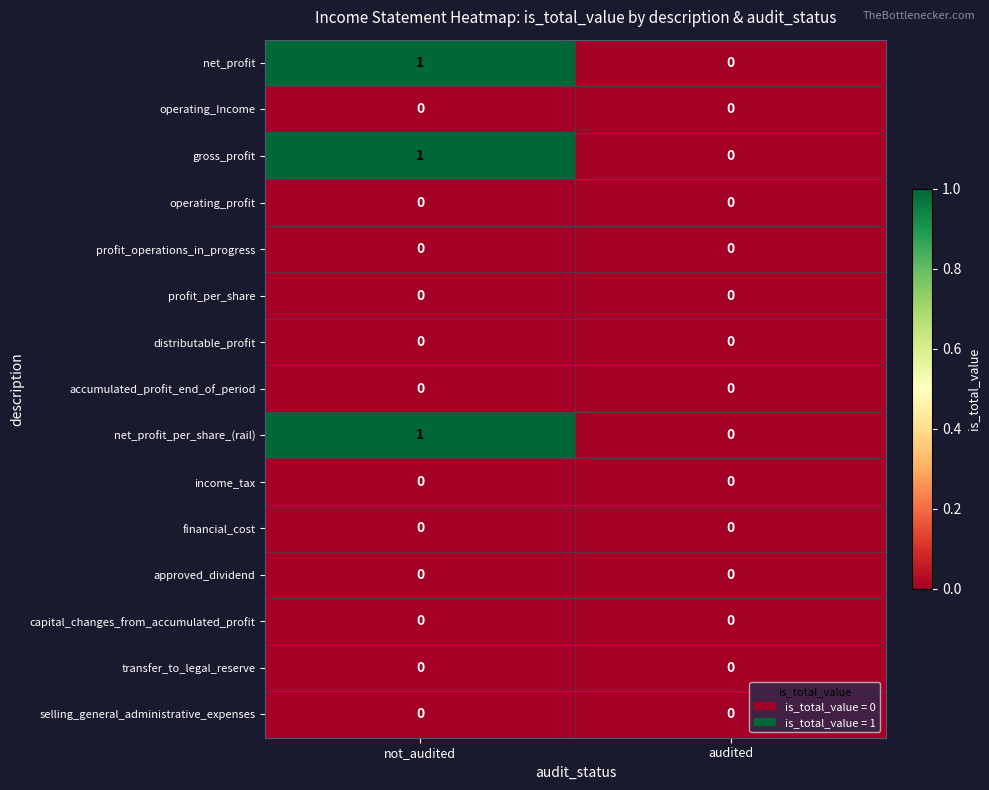

At which category does the chart reach its peak across all series?

not_audited